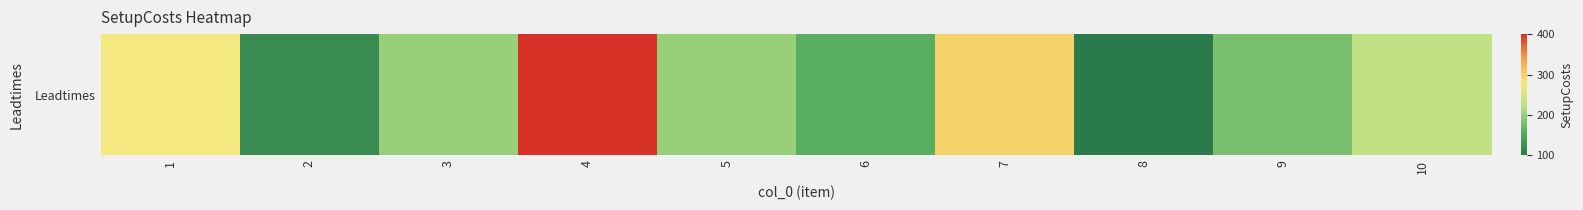

What is the ratio of the value at 4 to the value at 8?

4.0